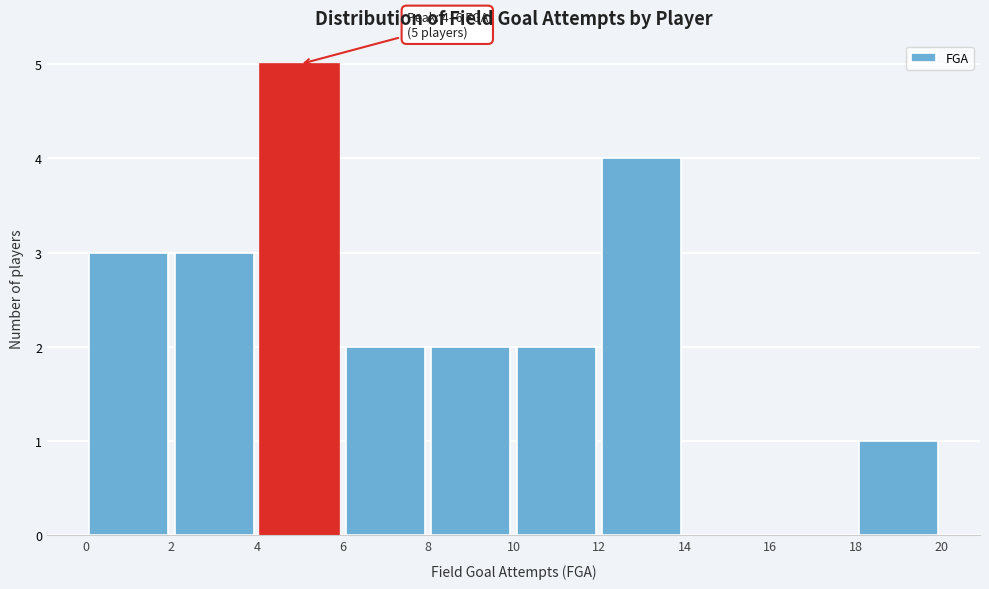

Which range on the x-axis has the tallest bar?

4 to 6